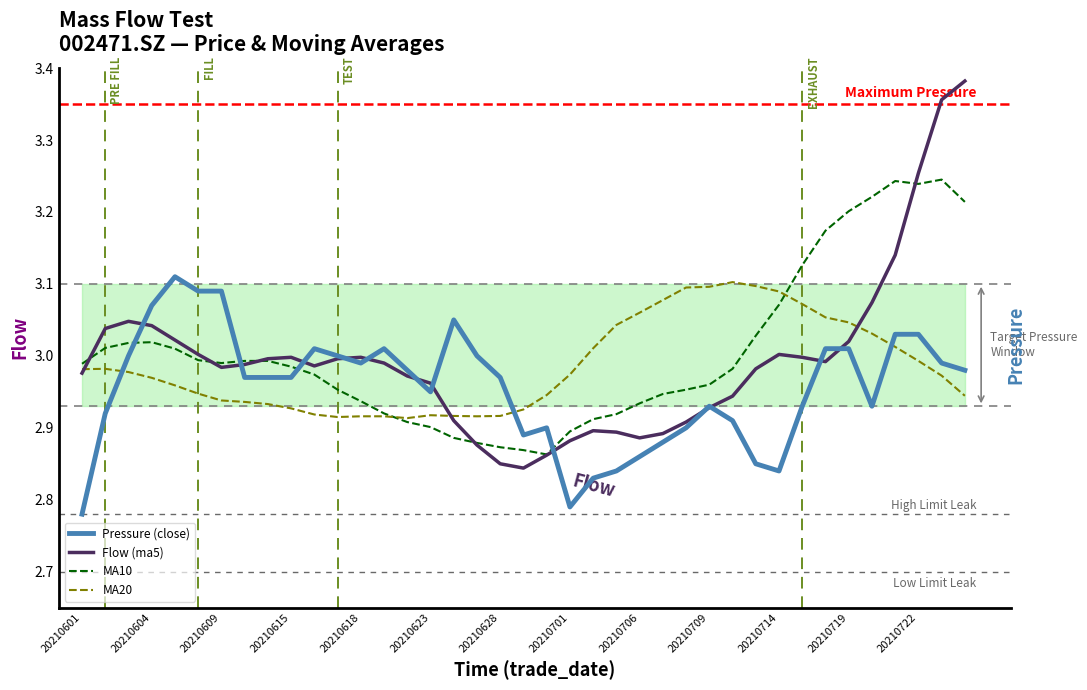

Which series has the largest total across all categories?

MA10